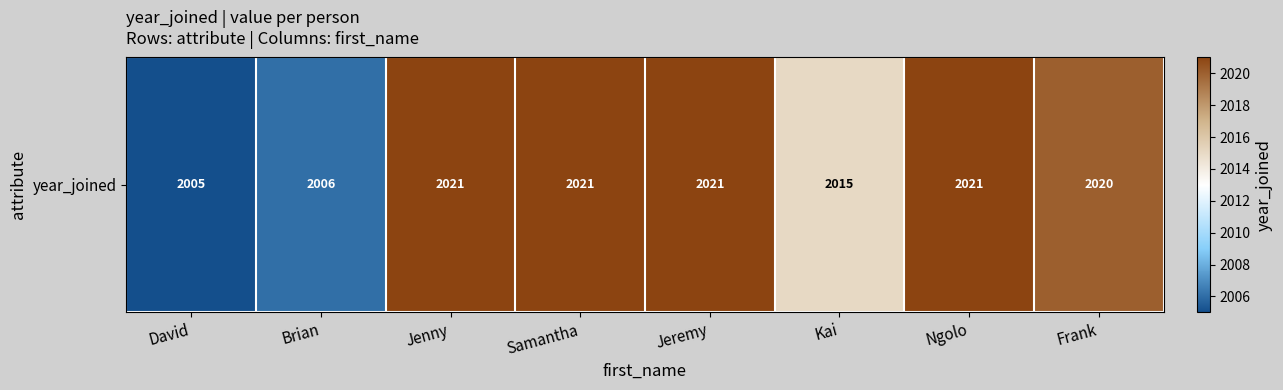

Approximately how many times larger is the value at Jeremy compared to Ngolo?

1.0